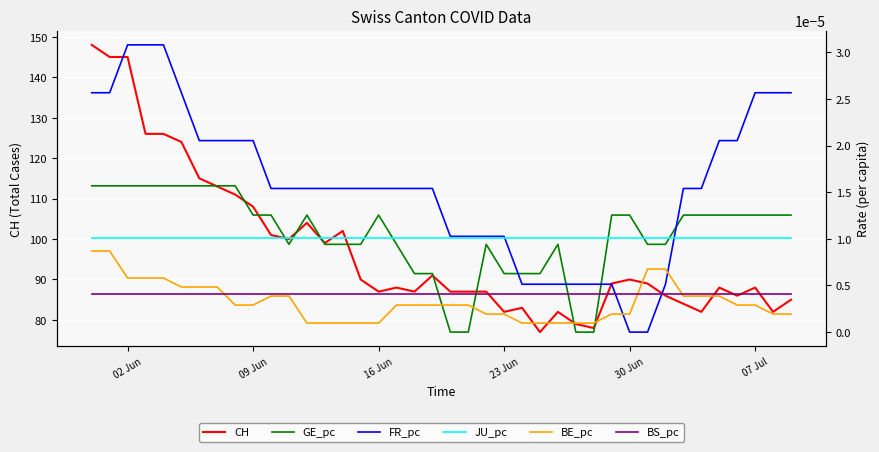

Which series has the widest spread of values?

CH